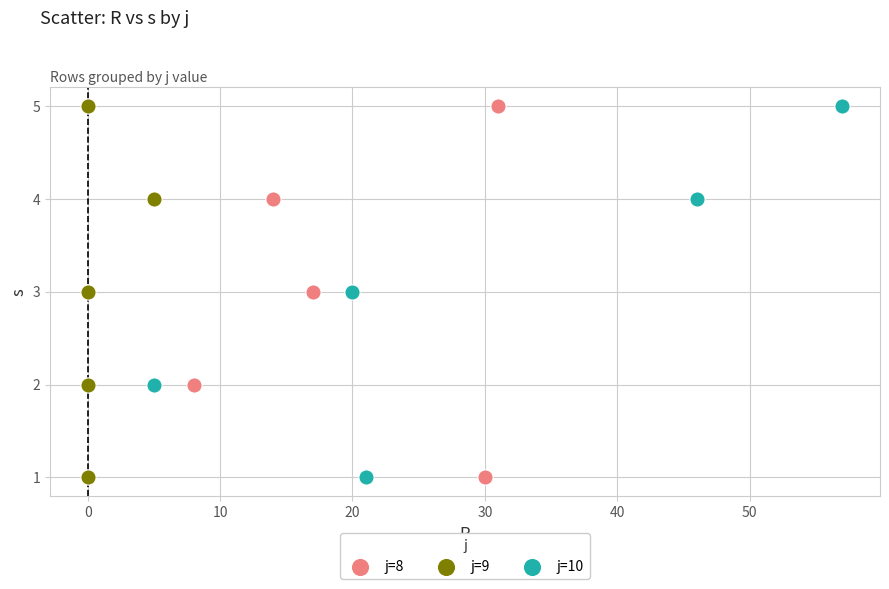

What are all the series names shown in the legend?

j=8, j=9, j=10